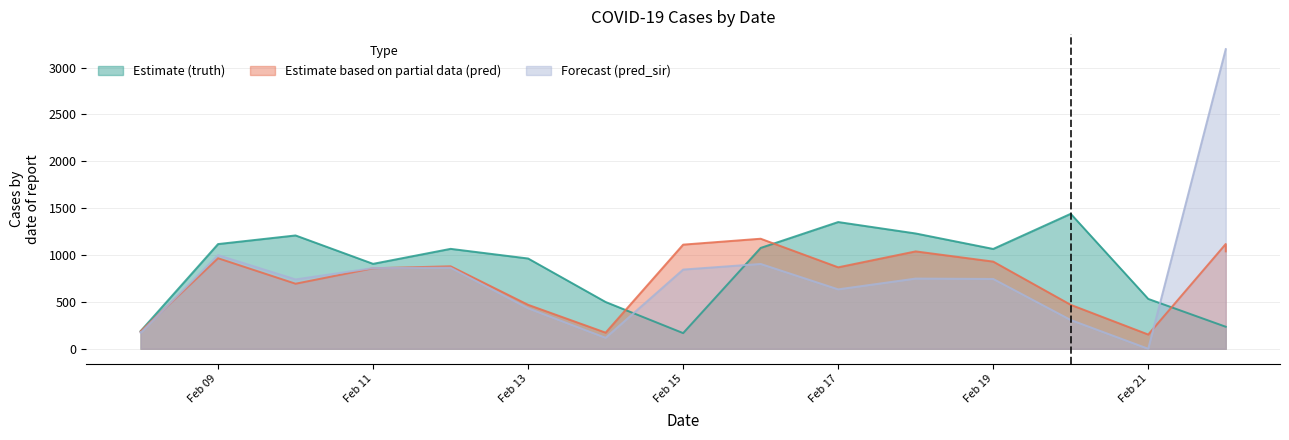

What is the difference between the pred values at 2021-02-18 and 2021-02-08?

856.8